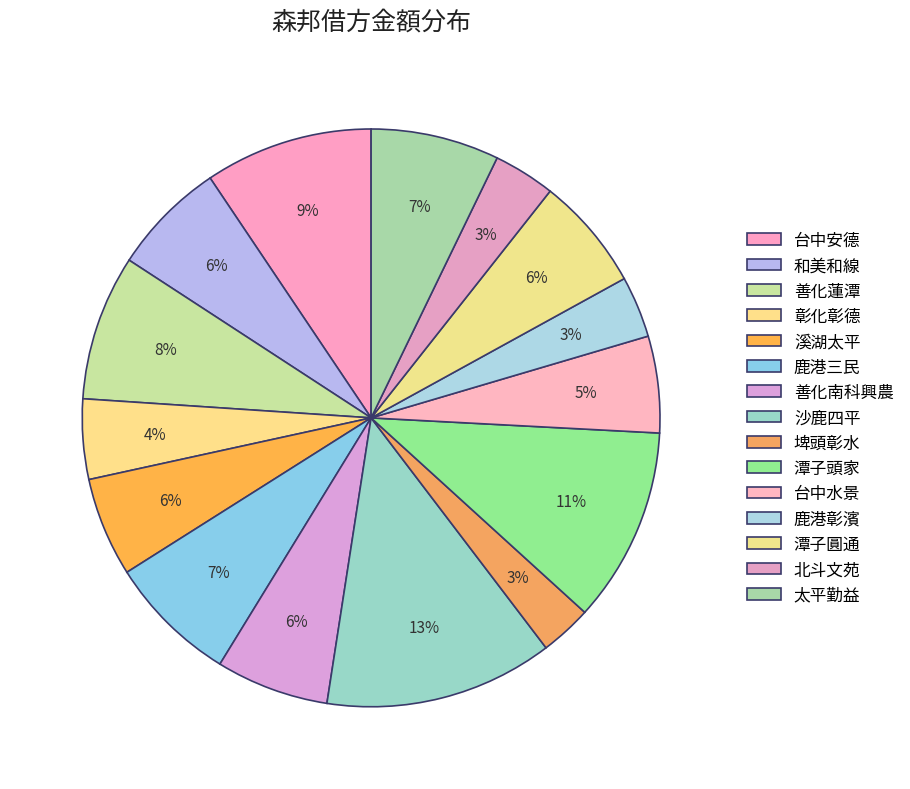

To the nearest percent, what is the difference between the largest and smallest slice percentages?

10%